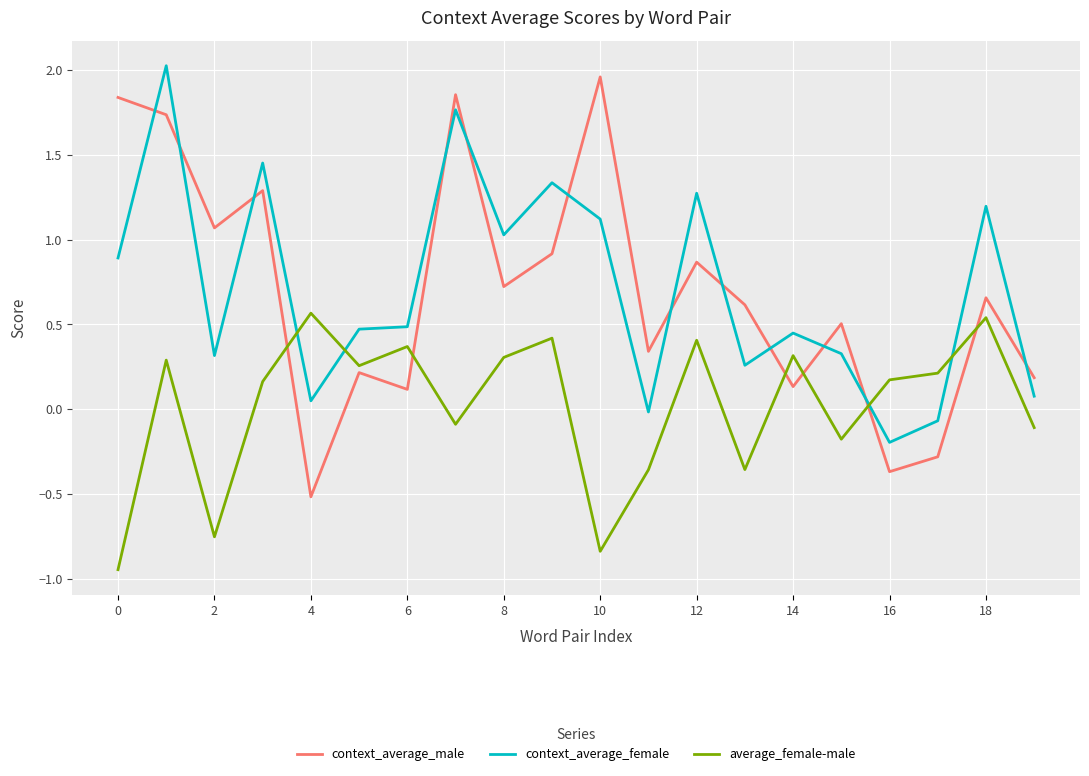

True or false: context_average_male and context_average_female intersect in this chart.

True